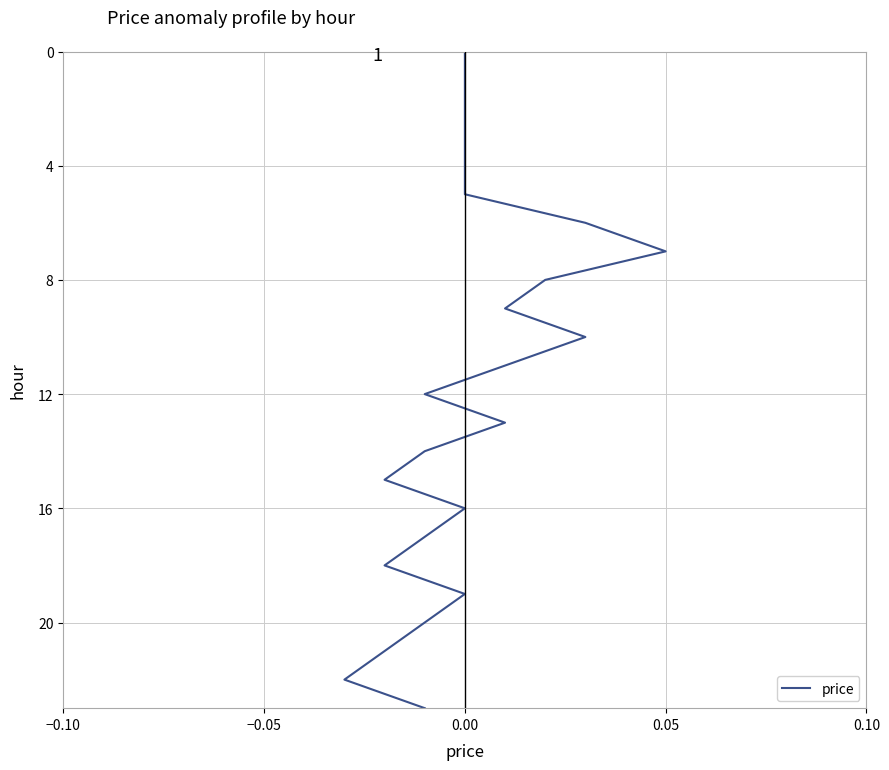

The value at 14 is 18. True or false?

False